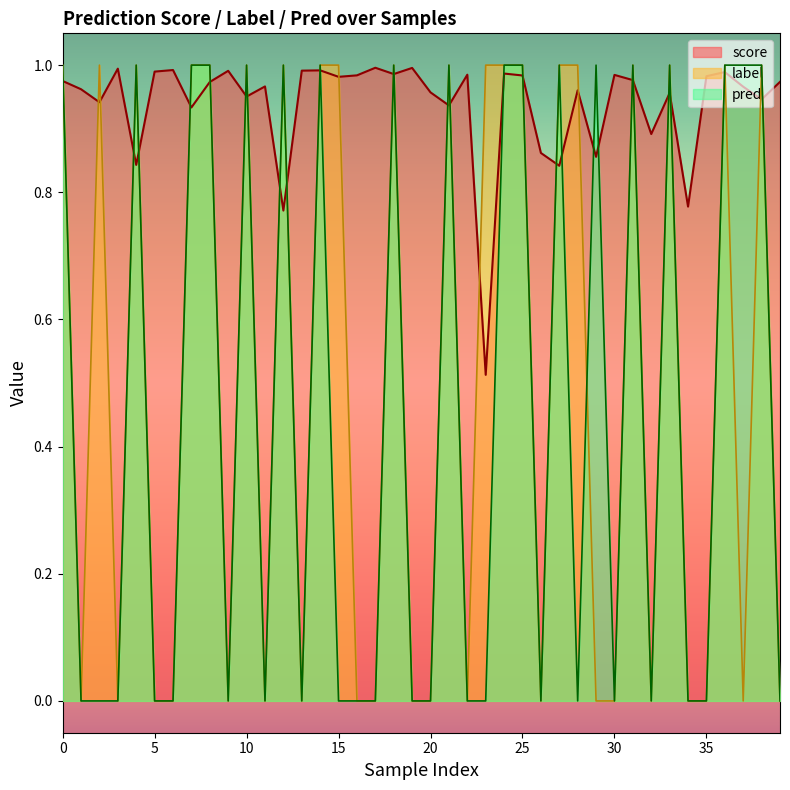

Between 2 and 35, which series saw the biggest shift?

label